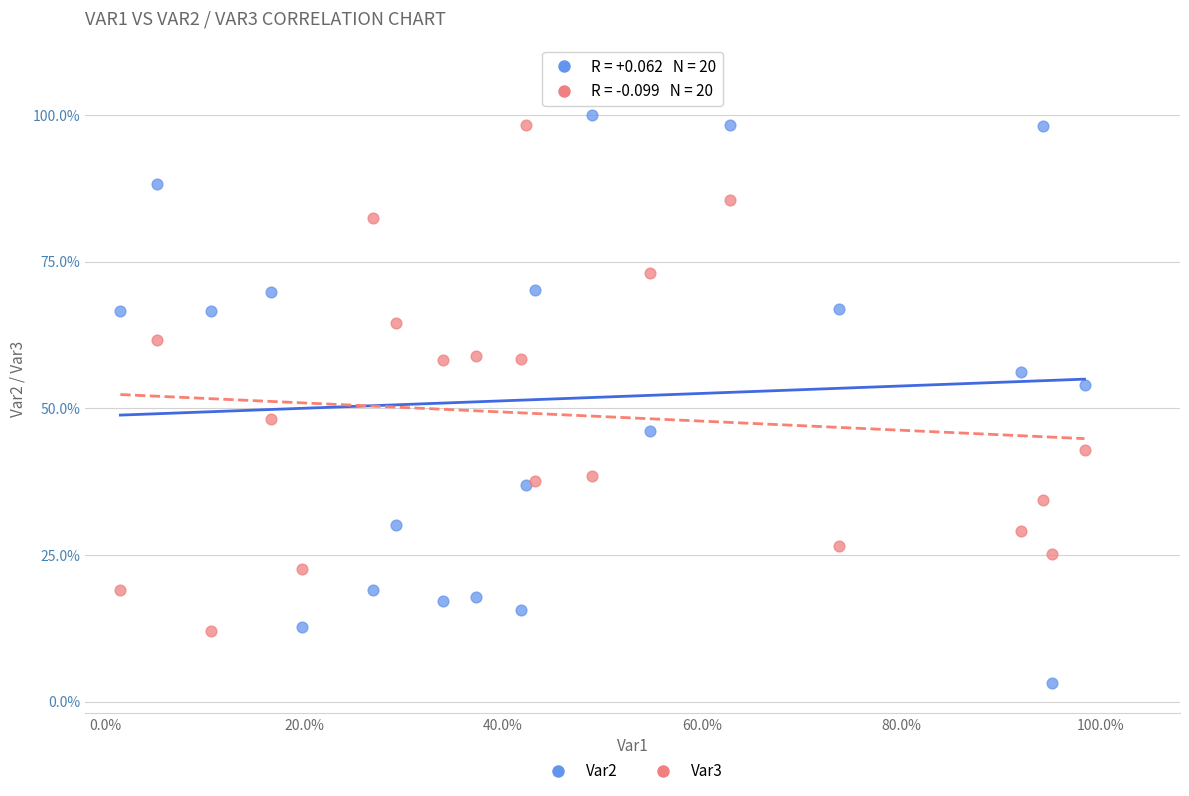

What are all the series names shown in the legend?

Var2, Var3